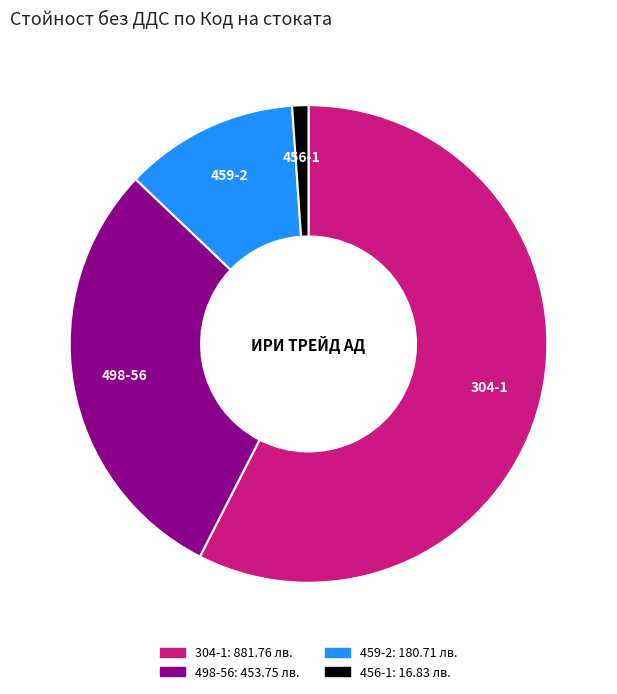

Is the sum of 456-1 and 304-1 greater than half?

Yes